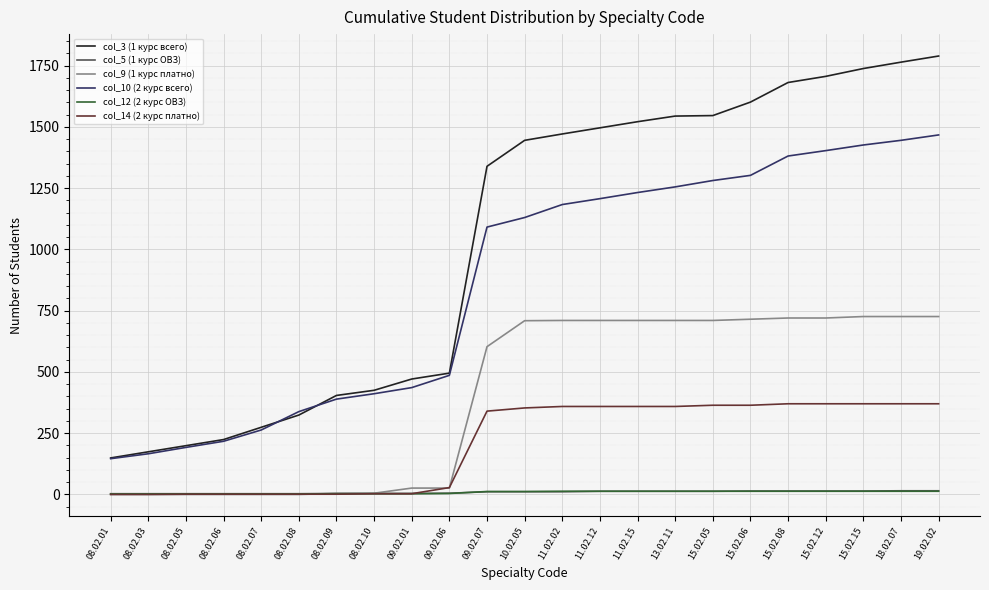

Which series has the largest range (max minus min)?

col_3 (1 курс всего)